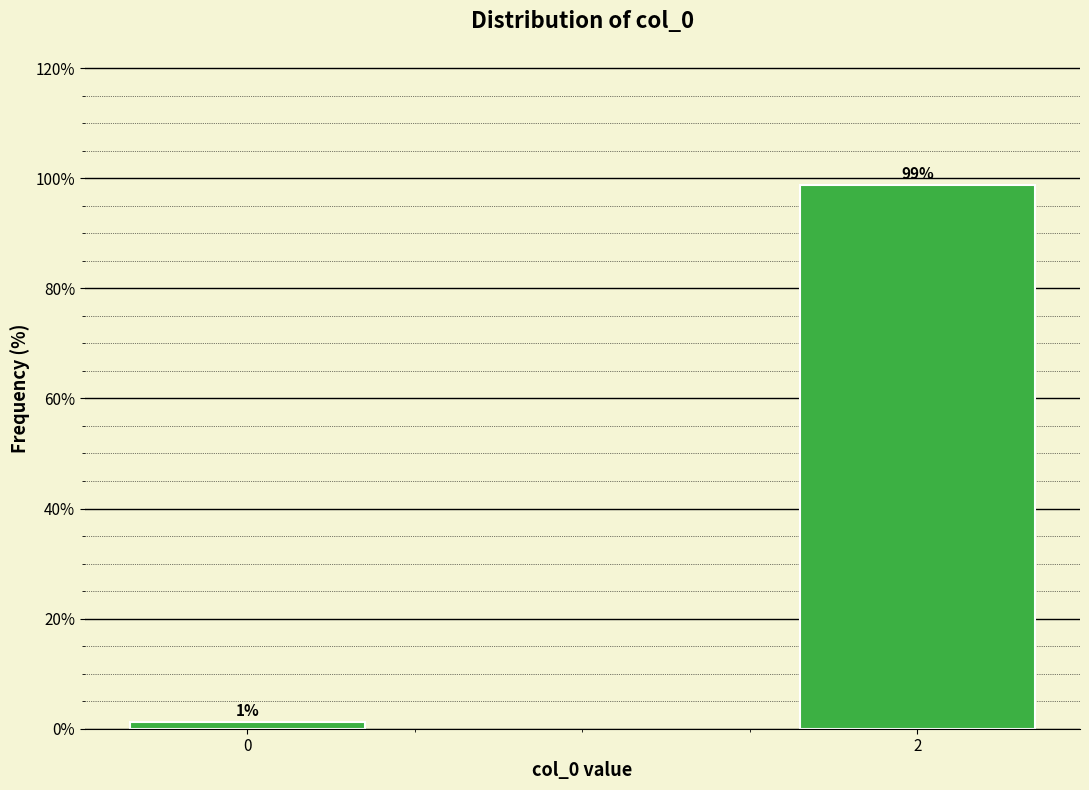

List the labels in order of value, smallest first.

0, 2